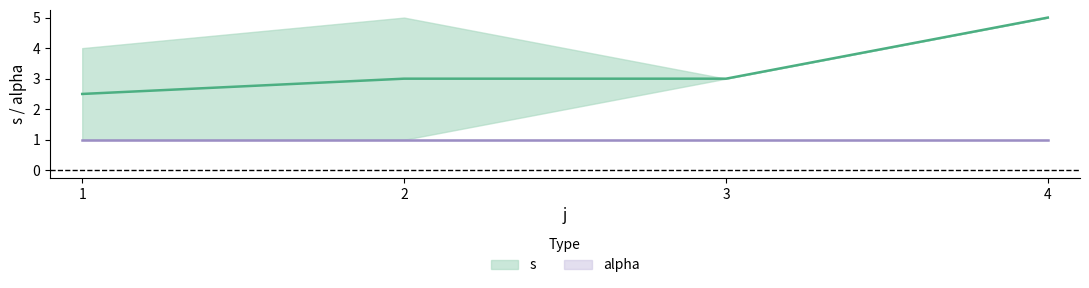

What is the minimum value shown in the chart?

1.0